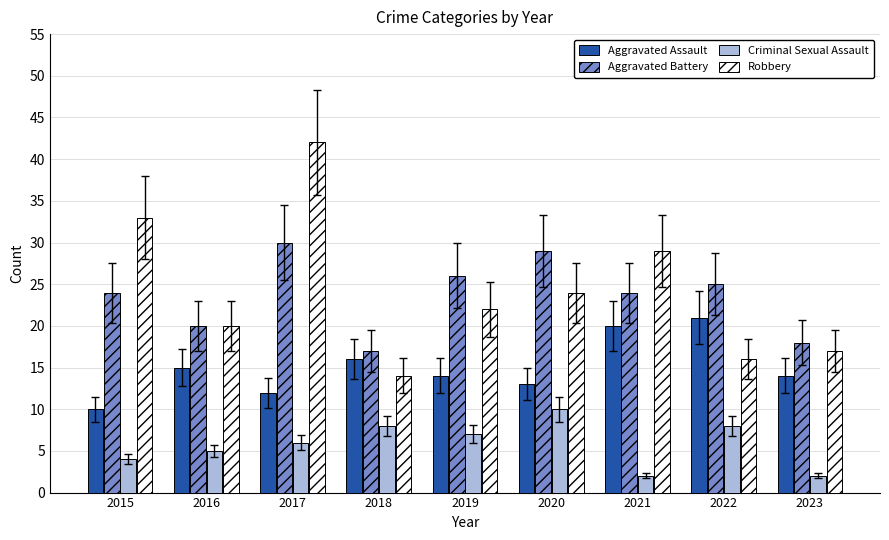

What is the difference between the maximum and minimum values in the Criminal Sexual Assault series?

8